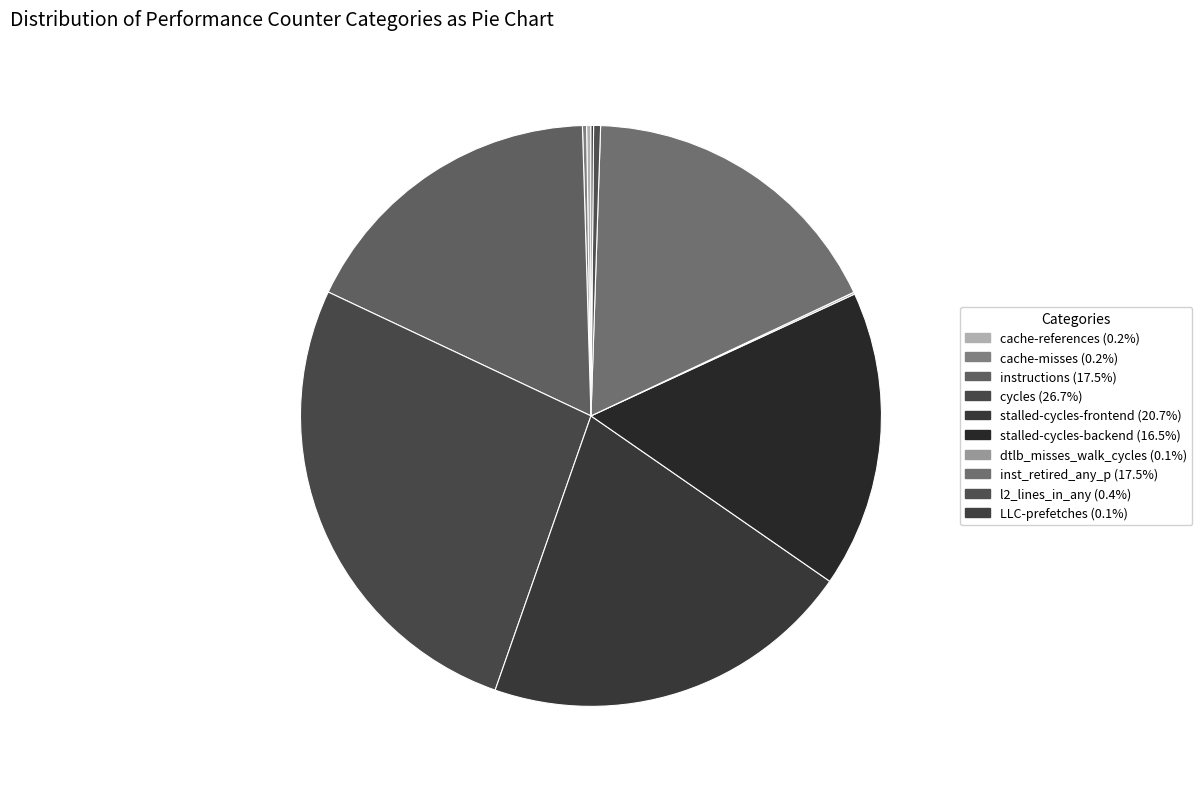

The l2_lines_in_any slice represents 0% of the pie. True or false?

True